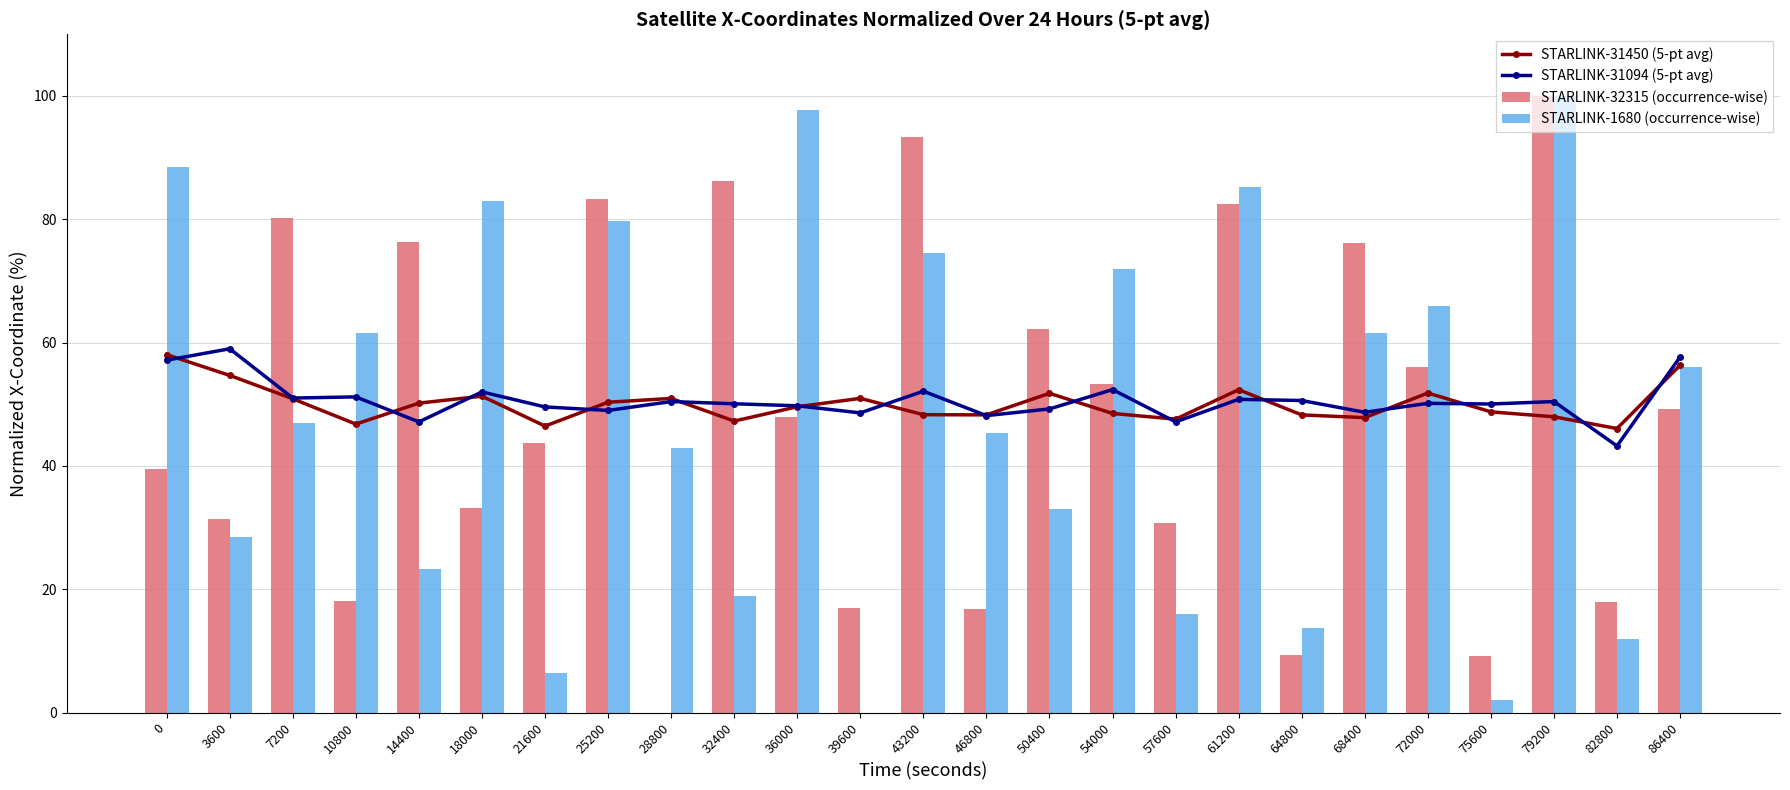

How many positive values does the STARLINK-32315 (occurrence-wise) series have?

24